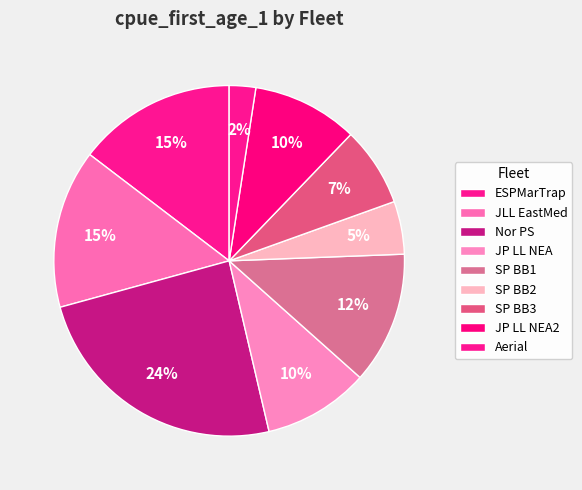

What is the ratio of the value at JP LL NEA2 to the value at SP BB2?

2.0